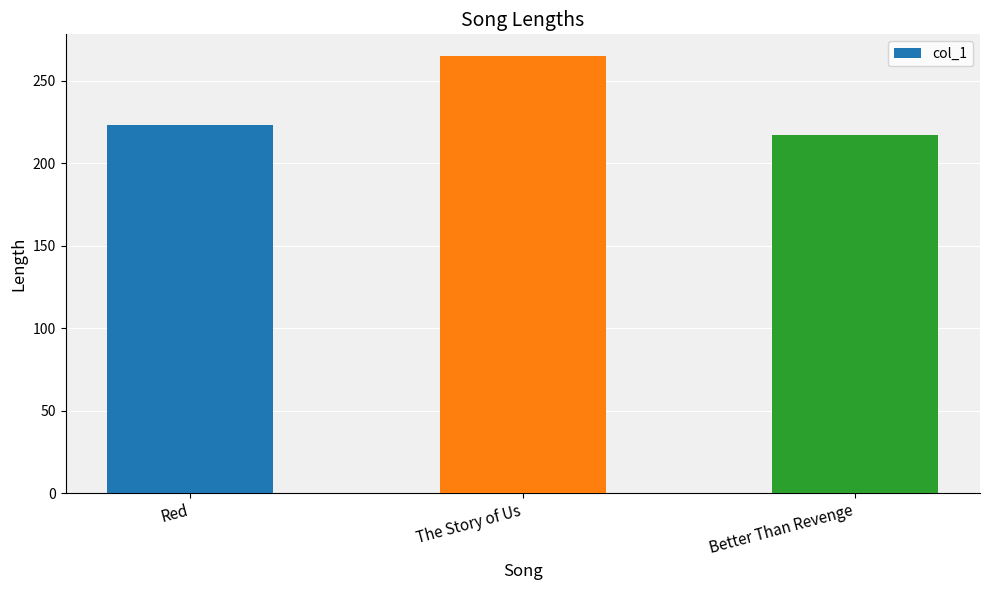

Reading left to right, what are all the values shown in this chart?

Red=223	The Story of Us=265	Better Than Revenge=217